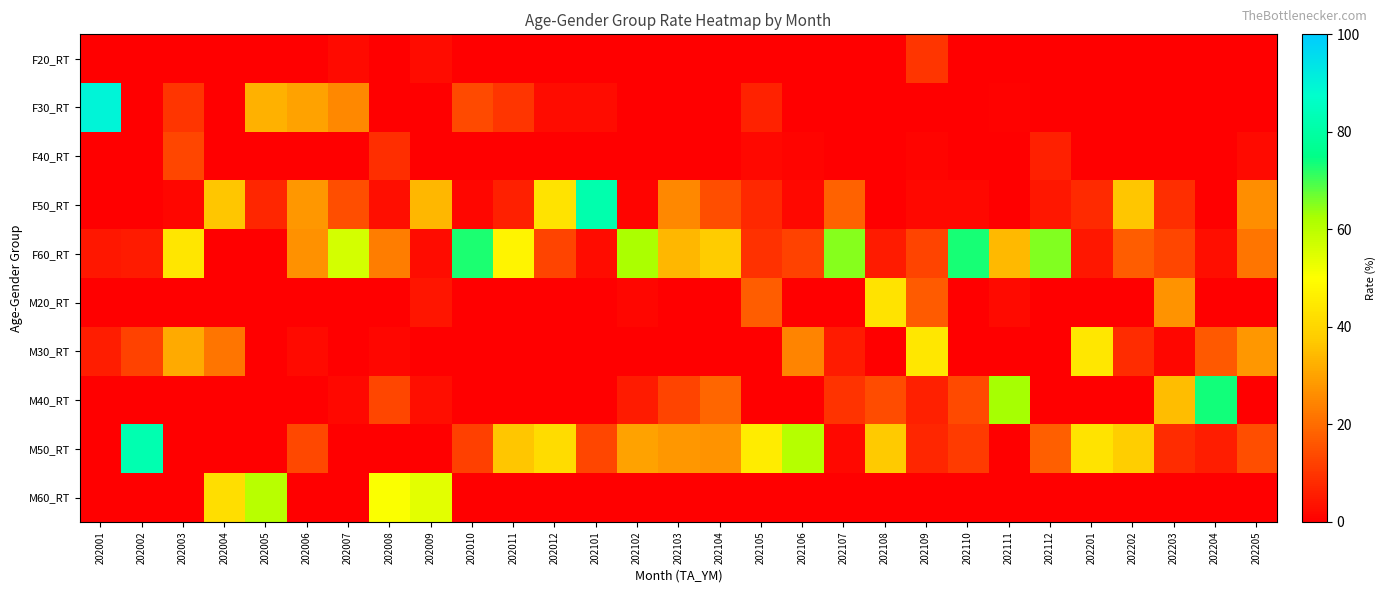

Which series has the largest total across all categories?

F60_RT